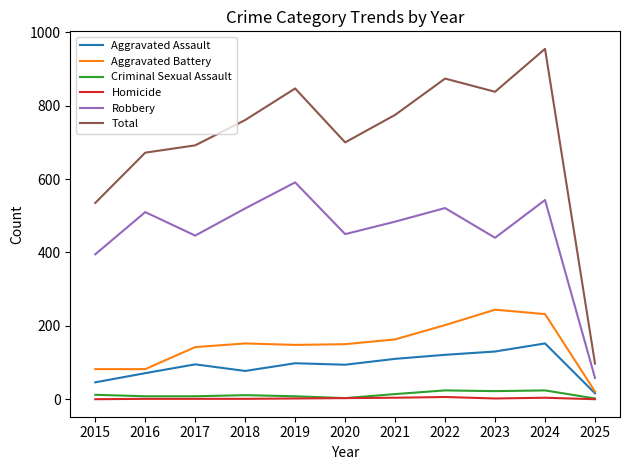

Which series has the largest range (max minus min)?

Total